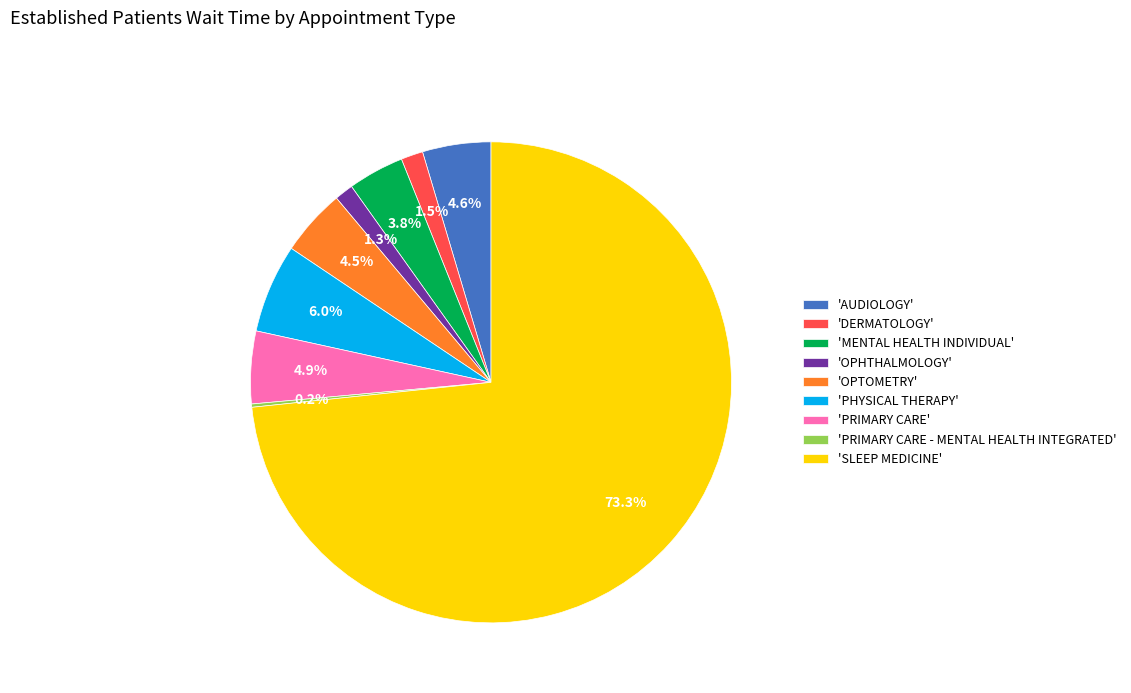

What is the largest slice in the pie chart?

'SLEEP MEDICINE'